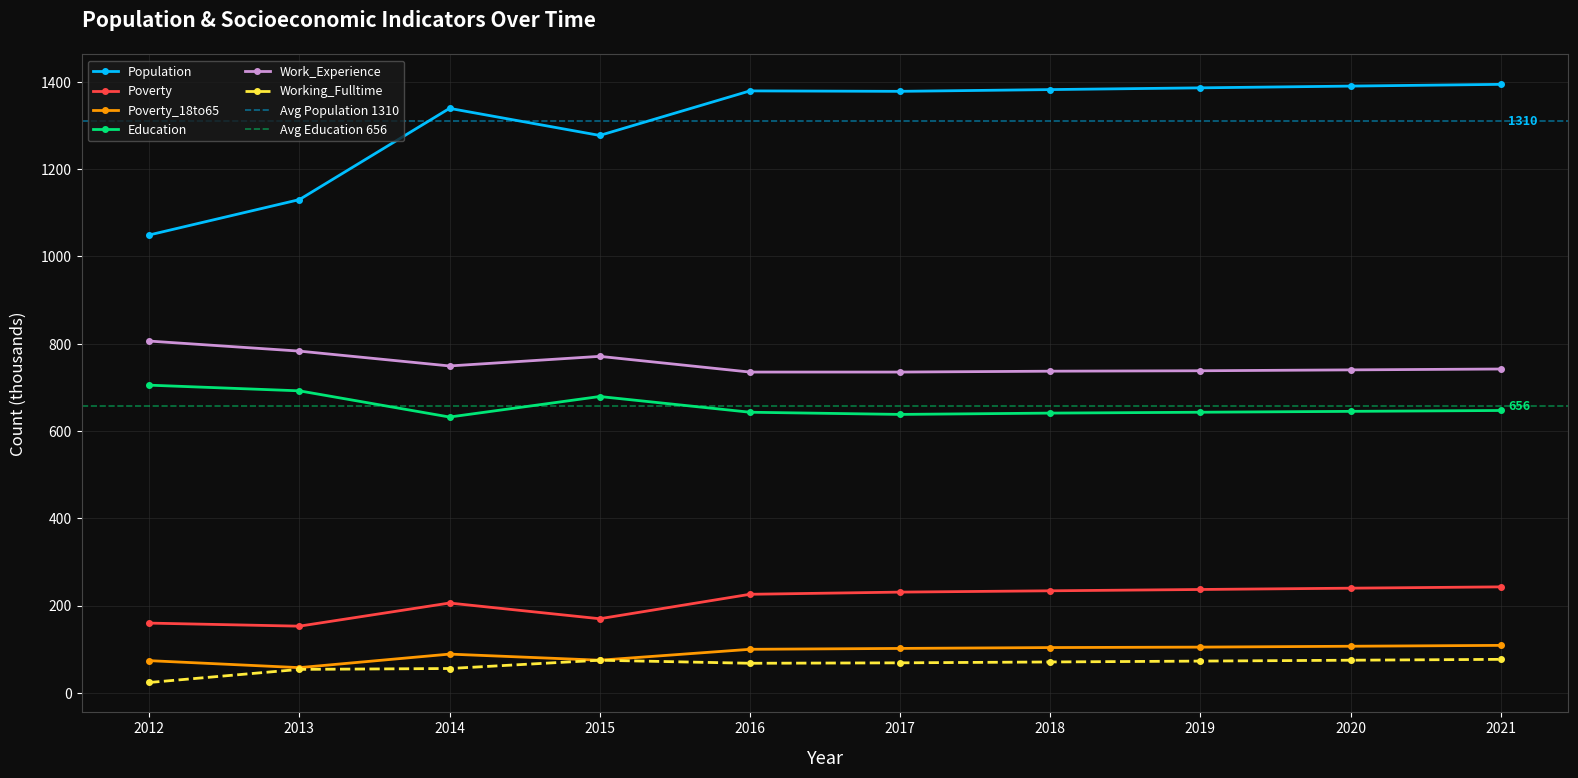

What is the total value across all series at 2017?

3153